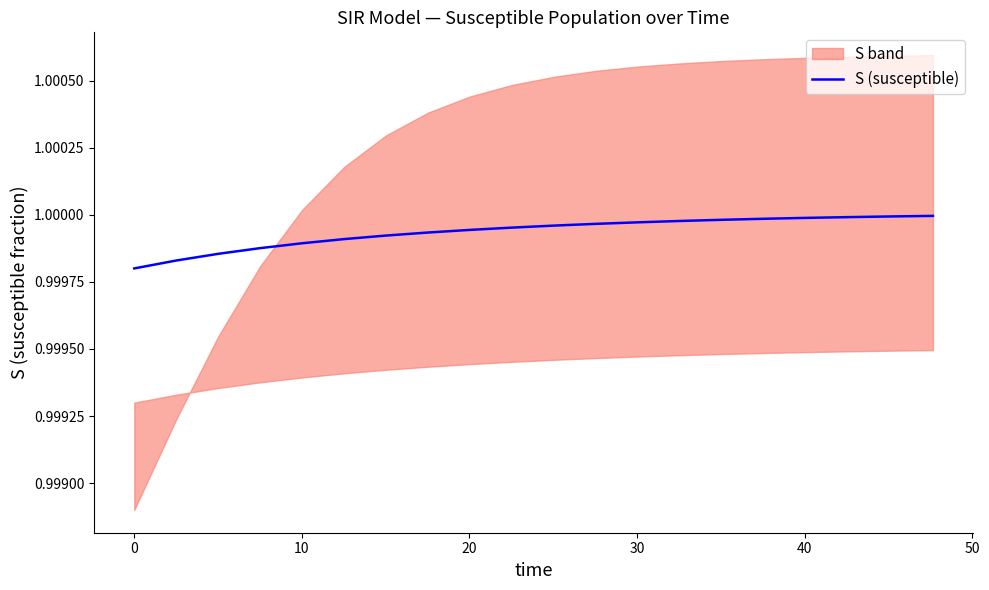

True or false: there are more than 1 points higher than both neighbors.

False